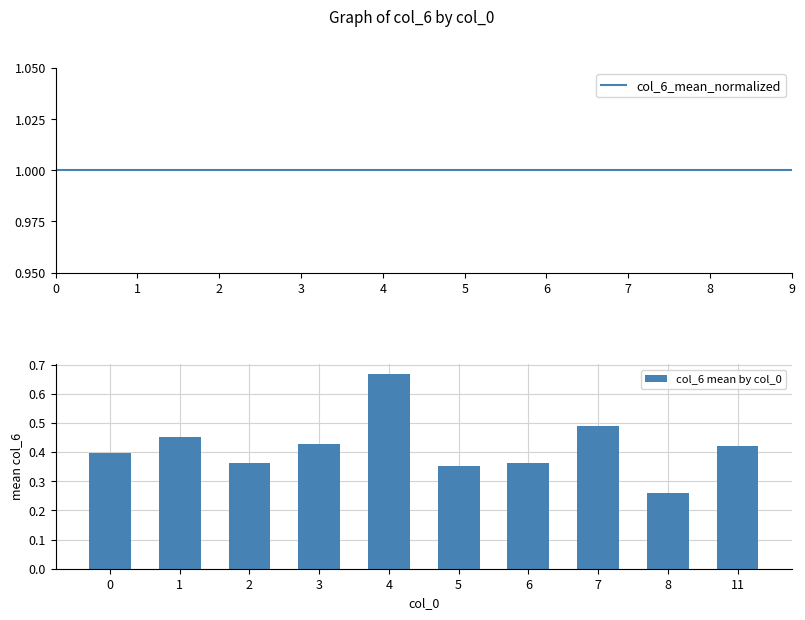

Count the col_6 mean by col_0 values in the range 0 to 1.

10